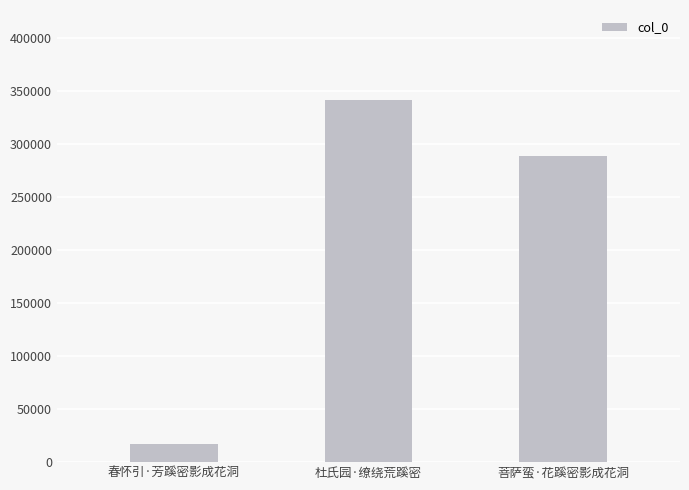

What is the minimum value shown in the chart?

16643